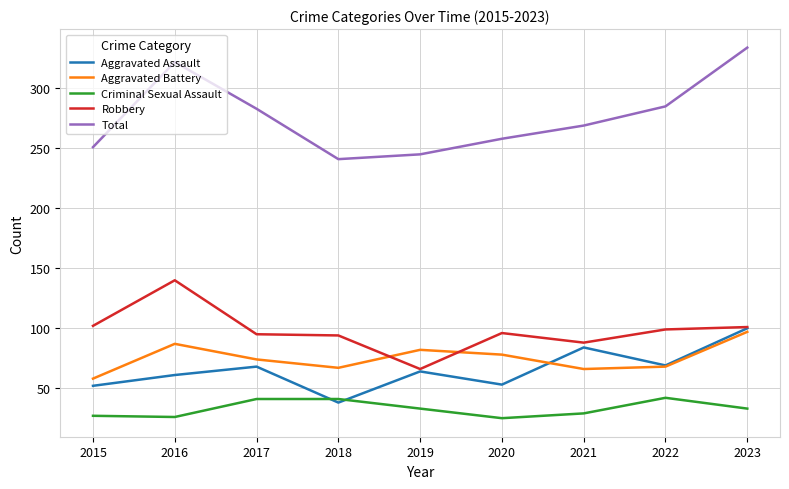

Does the chart have visible grid lines?

Yes